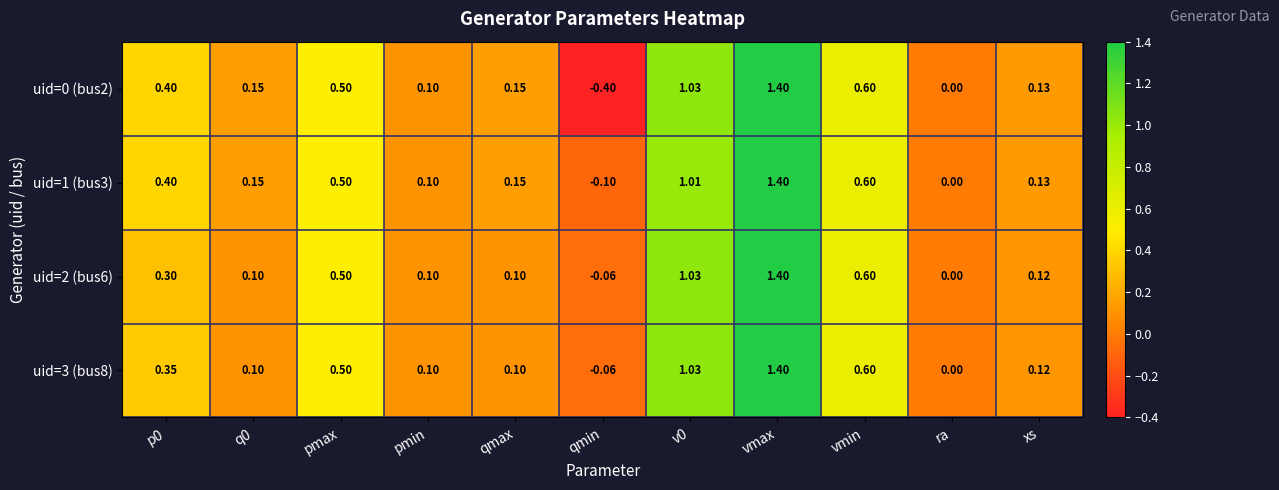

At which label is uid=0 (bus2) closest to 0?

ra